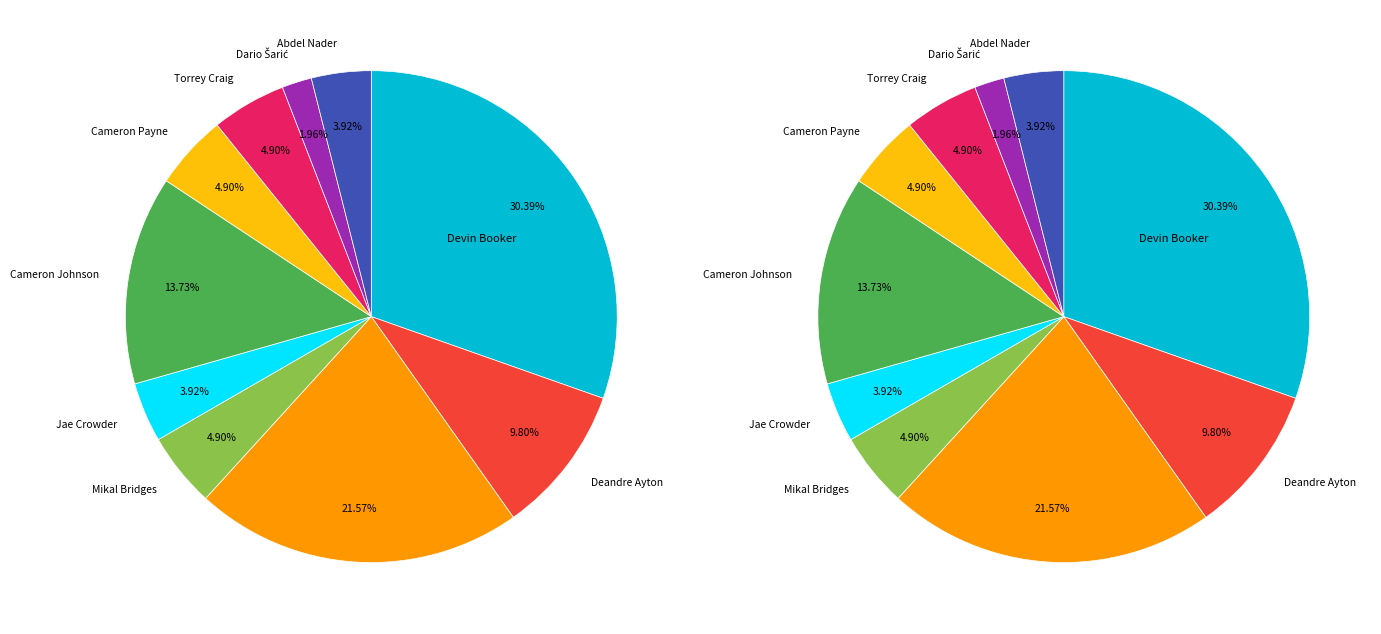

Count the number of slices in the pie.

10